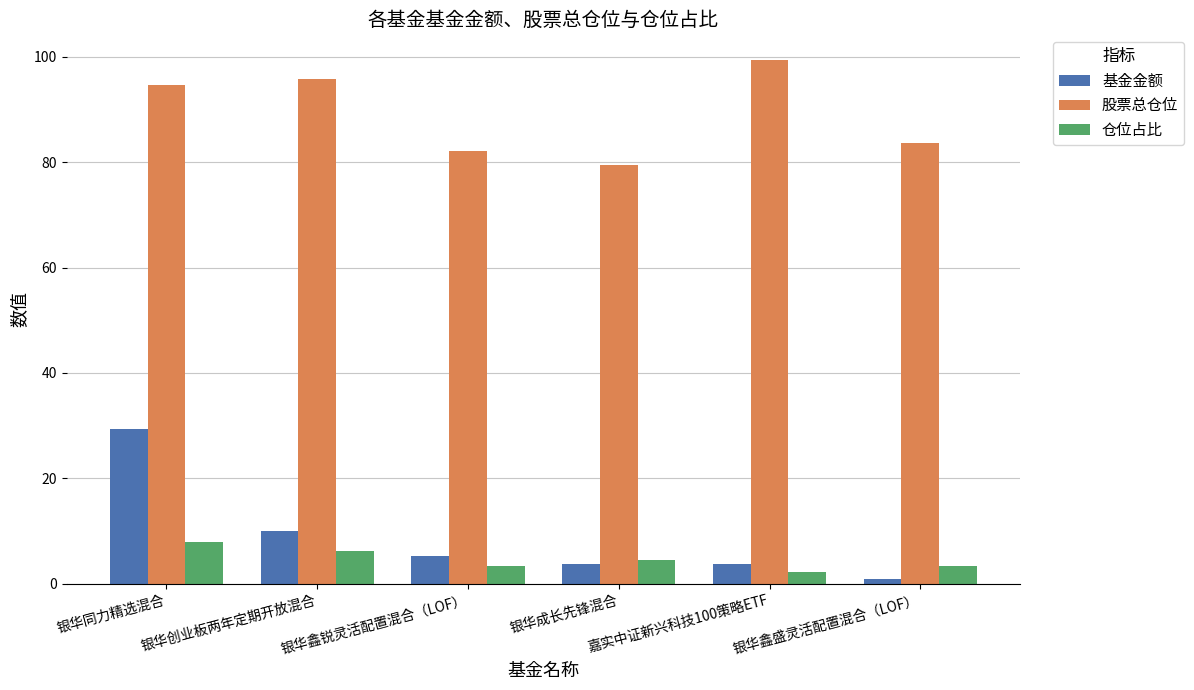

Is the value of 仓位占比 at 银华成长先锋混合 greater than the value of 股票总仓位 at 银华鑫锐灵活配置混合（LOF）?

No